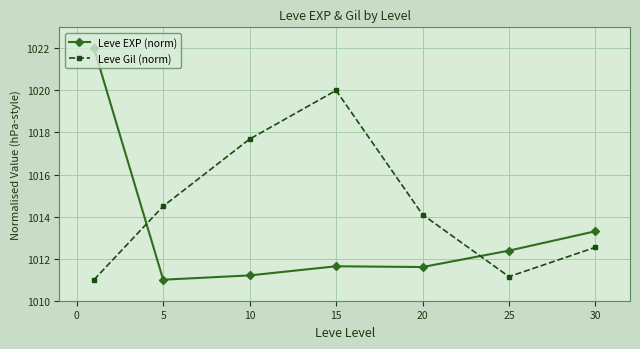

How many values in the Leve Gil (norm) series exceed 1014?

4